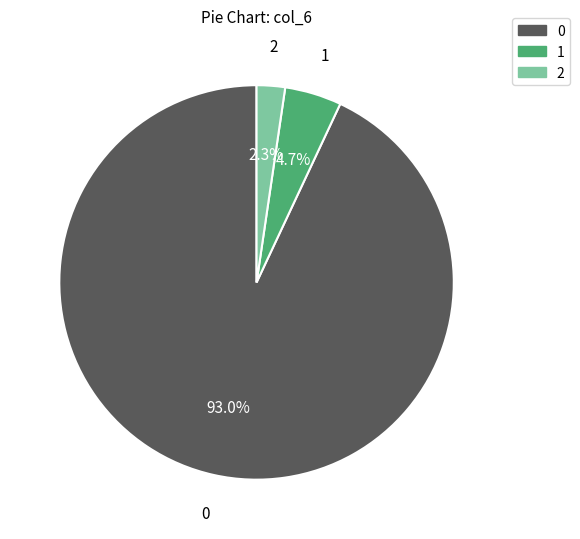

Is there a majority slice in this chart?

Yes